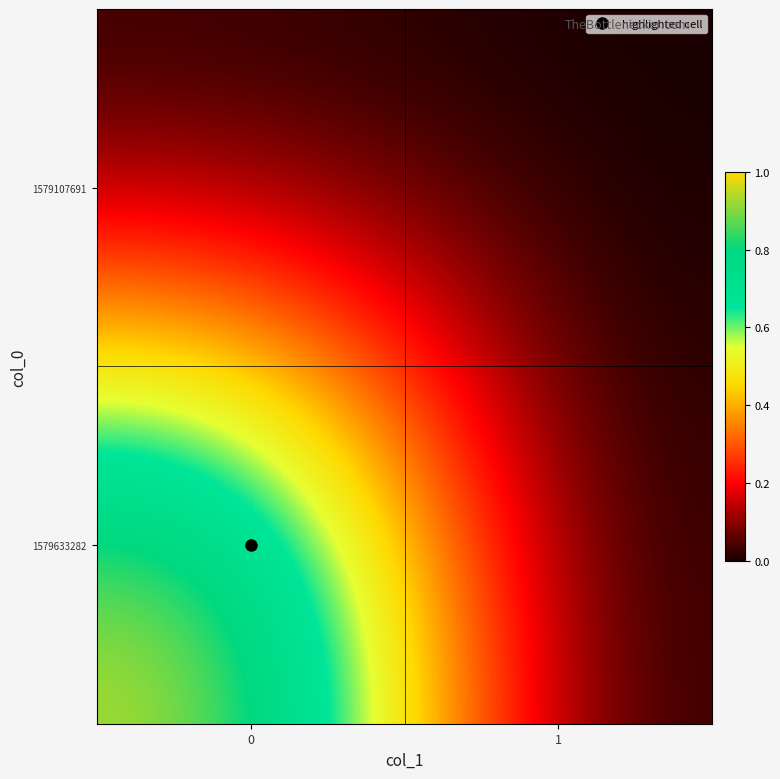

Which series changed the most between 0 and 1?

1579633282